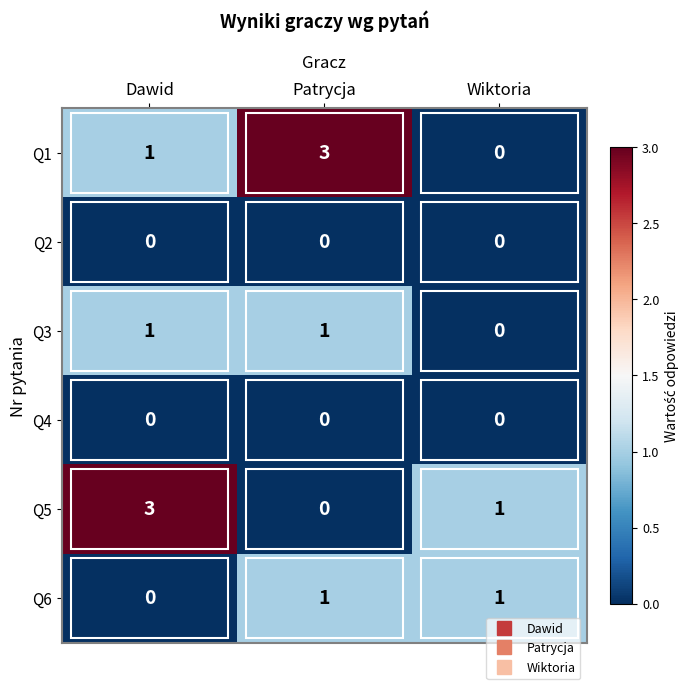

At which label does Q6 reach its minimum?

Dawid